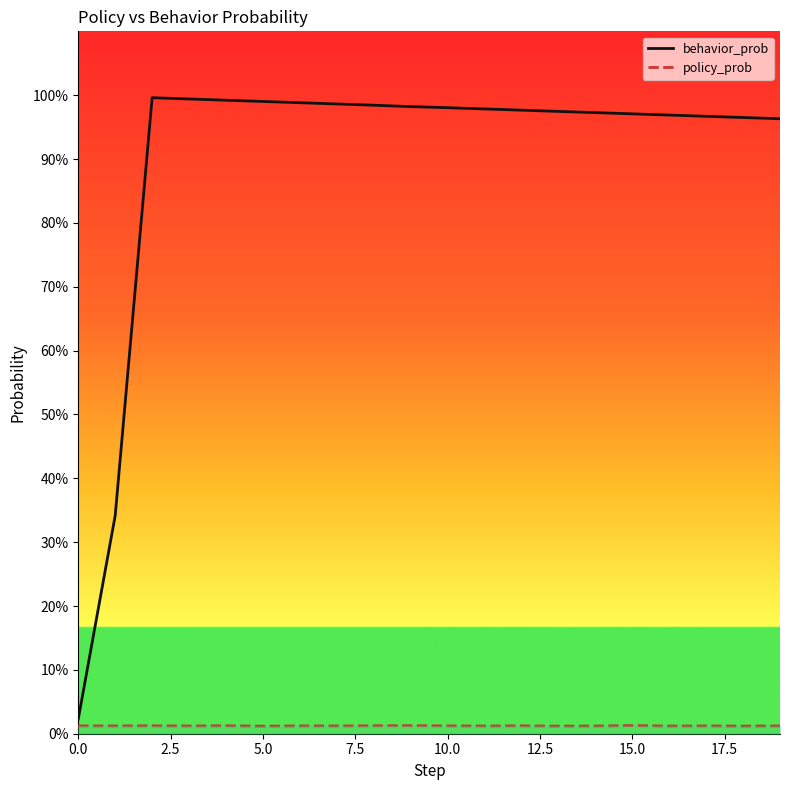

The value of policy_prob at 7.5 is 0.0. True or false?

True